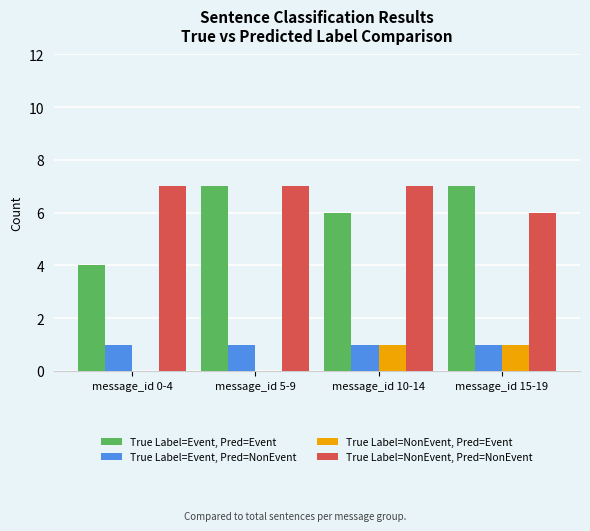

What is the sum of all True Label=Event, Pred=NonEvent values?

4